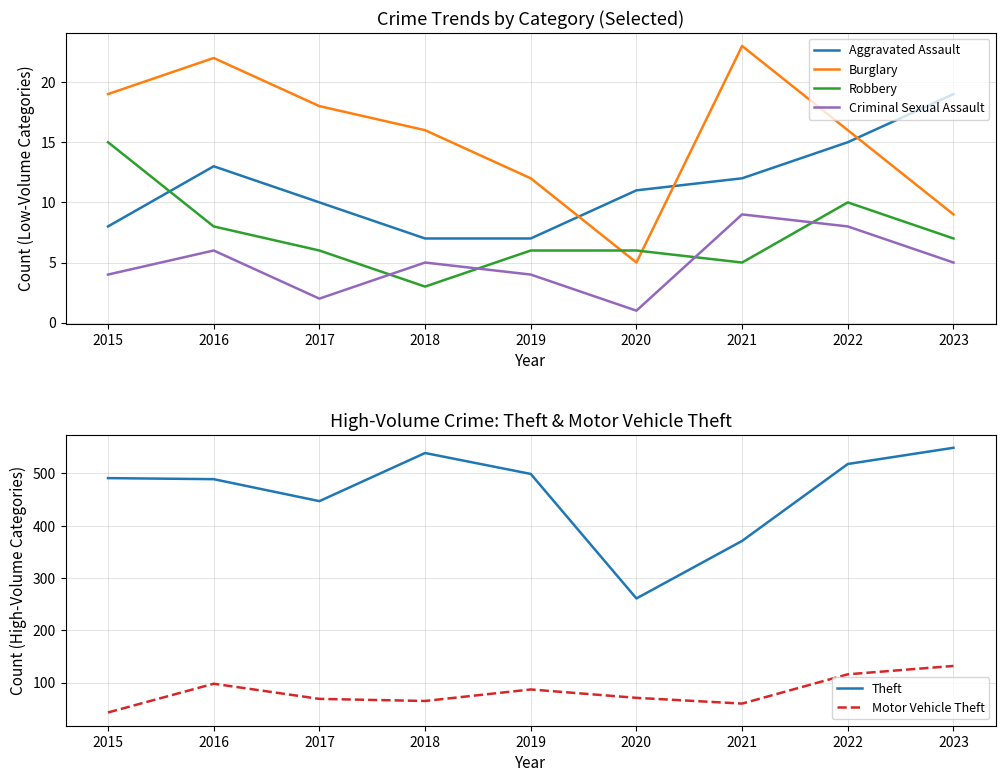

What is the total value across all series at 2020?

355